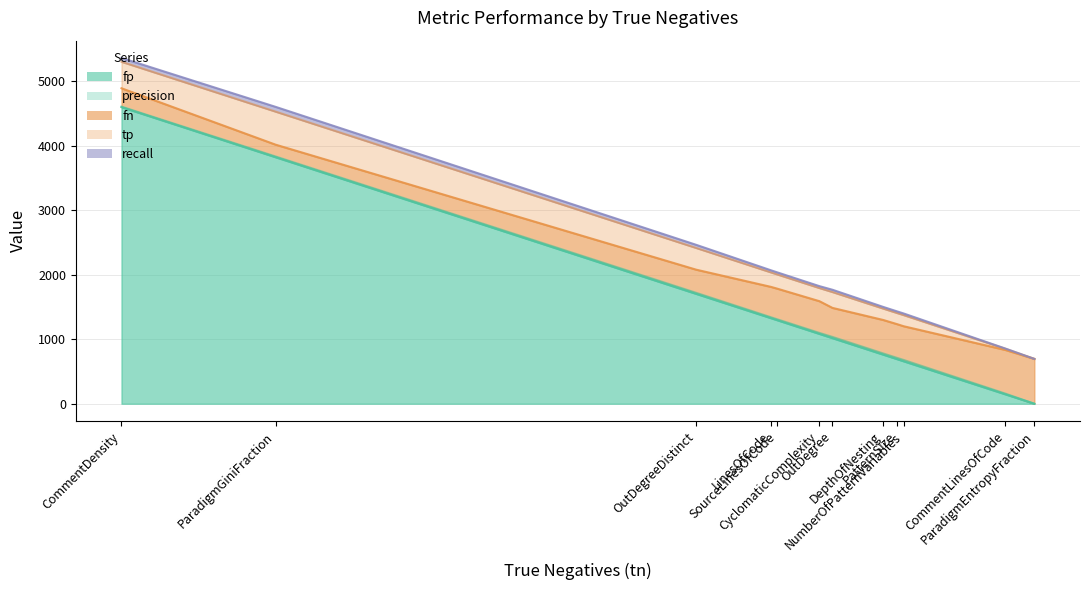

At which category does the chart reach its peak across all series?

CommentDensity